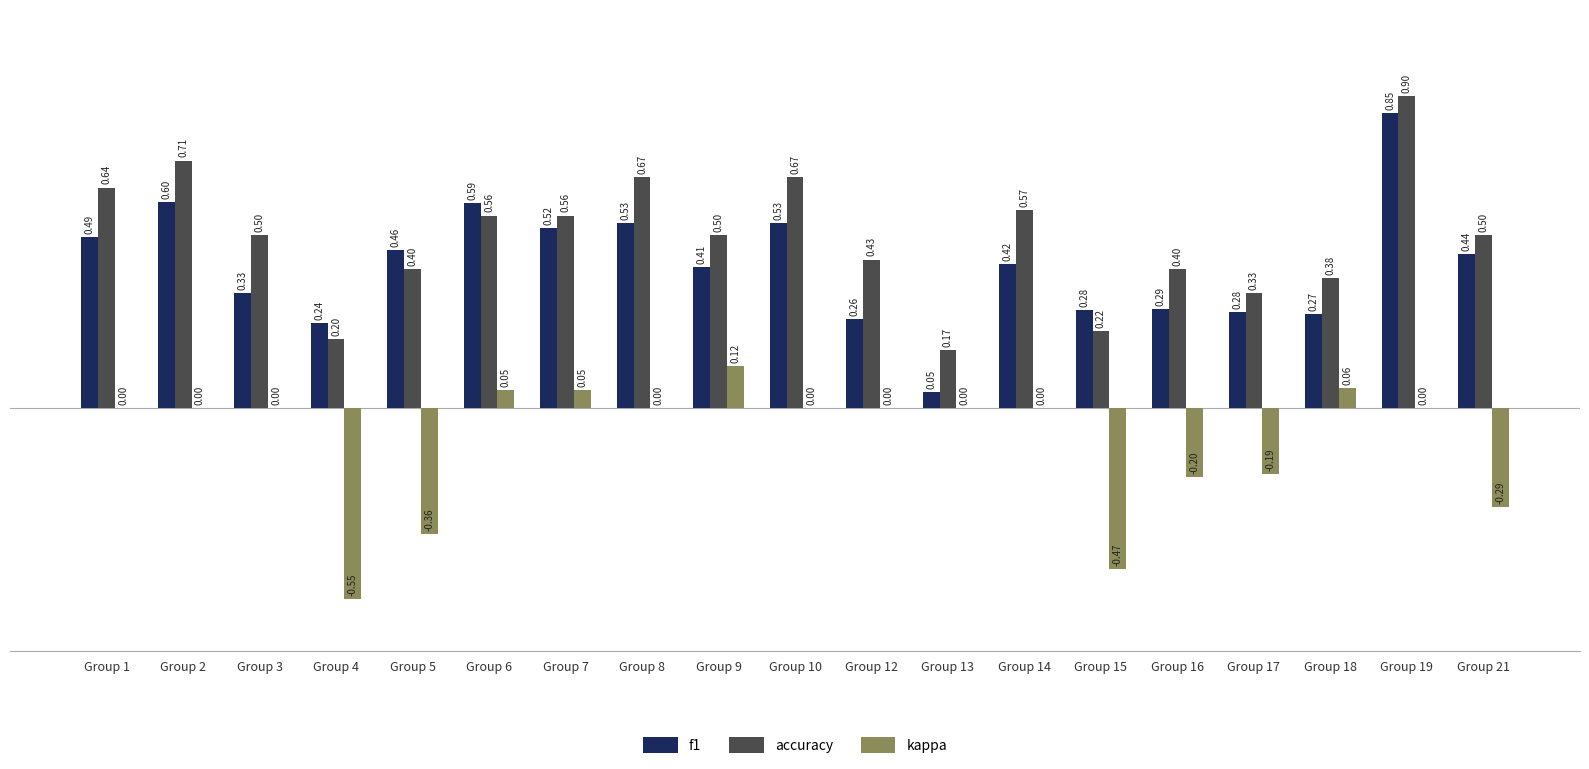

Which series has the largest total across all categories?

accuracy